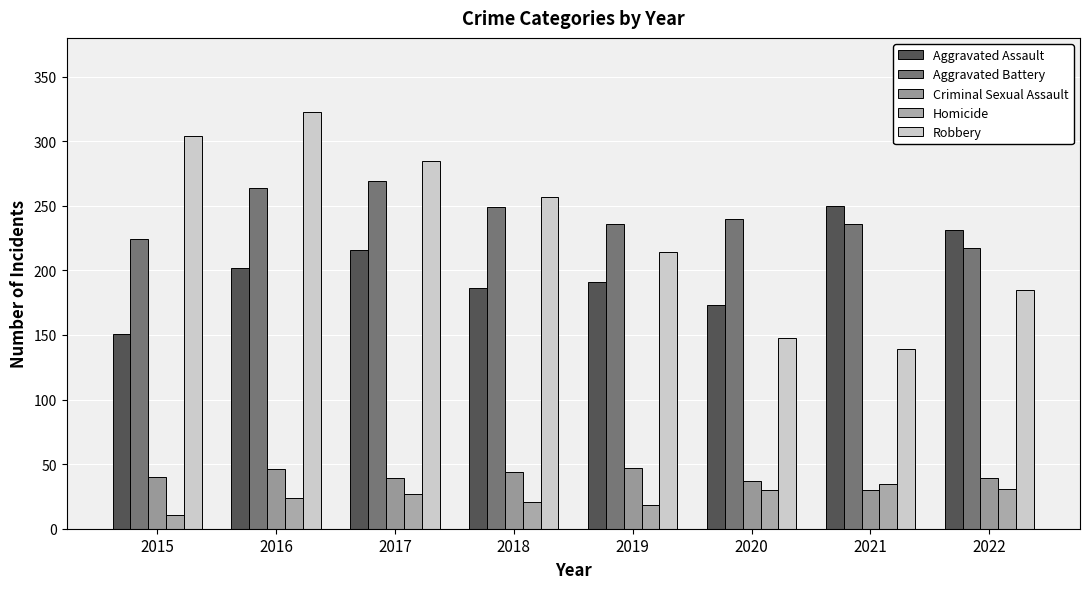

Between 2019 and 2022, which is larger?

2022